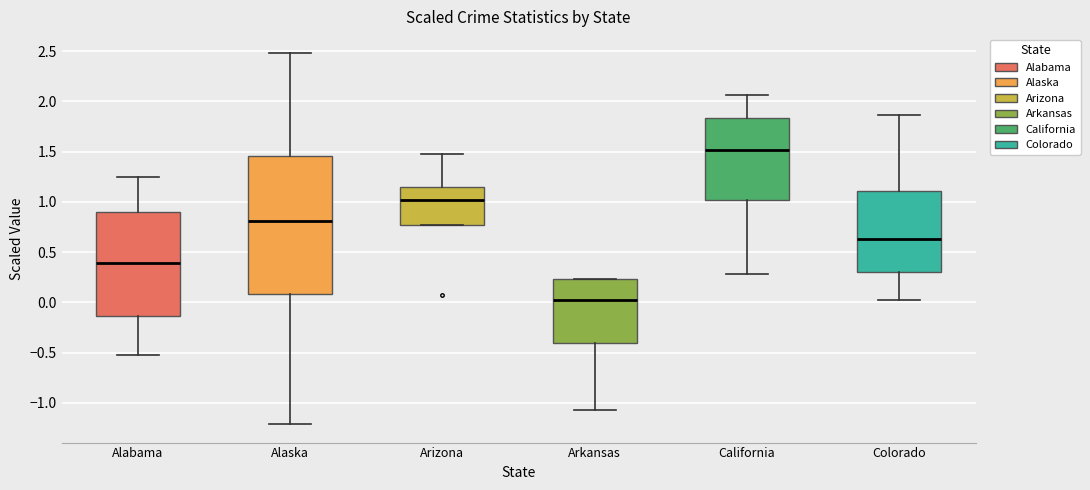

Reading left to right, transcribe this box plot: for each box, give where its median line is, the range the box spans, and where its two whiskers end, as read against the y-axis. The values are not printed on the chart, so give them approximately, as read against the axis.

Alabama: median 0.40, box -0.15 to 0.90, whiskers -0.50 to 1.25
Alaska: median 0.80, box 0.10 to 1.45, whiskers -1.20 to 2.50
Arizona: median 1.00, box 0.75 to 1.15, whiskers 0.75 to 1.50
Arkansas: median 0.00, box -0.40 to 0.25, whiskers -1.05 to 0.25
California: median 1.50, box 1.00 to 1.85, whiskers 0.30 to 2.05
Colorado: median 0.65, box 0.30 to 1.10, whiskers 0.05 to 1.85